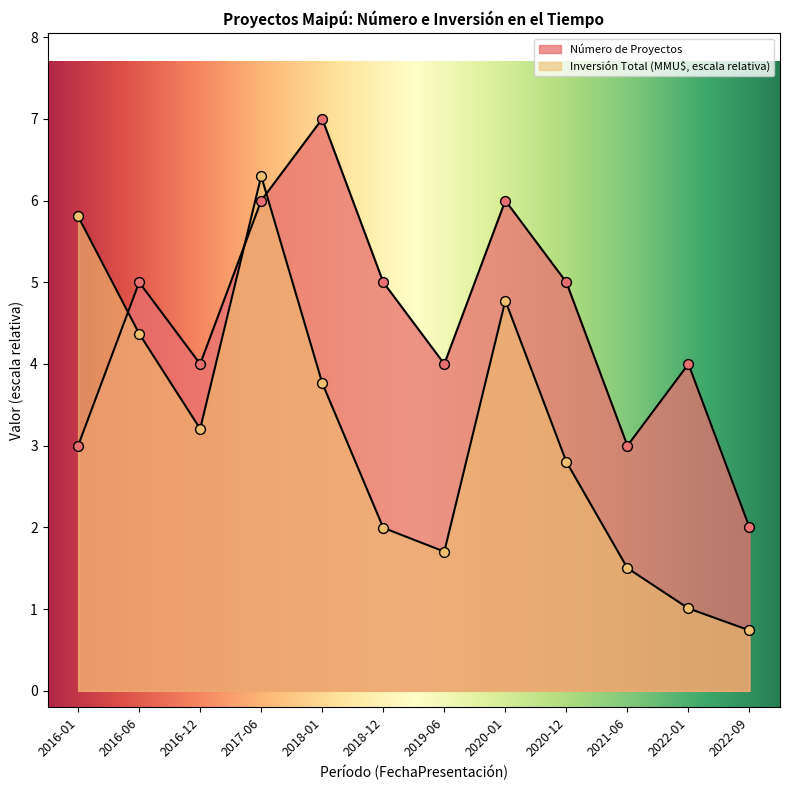

What are all the series names shown in the legend?

Número de Proyectos, Inversión Total (MMU$)